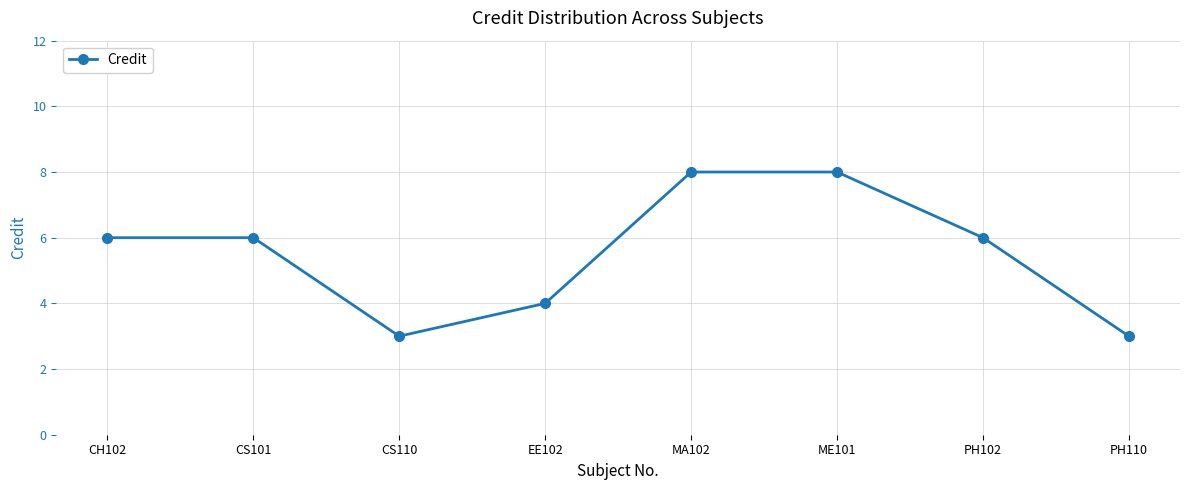

What is the ratio of the value at PH102 to the value at CH102?

1.0